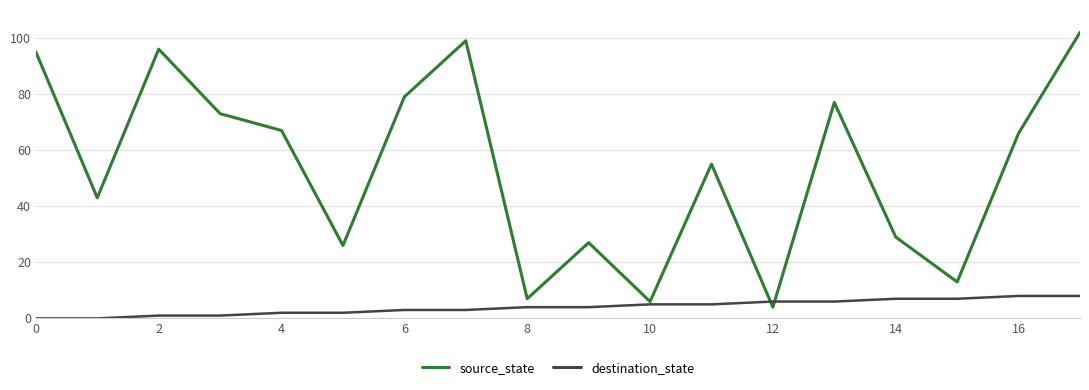

Does the chart have visible grid lines?

Yes